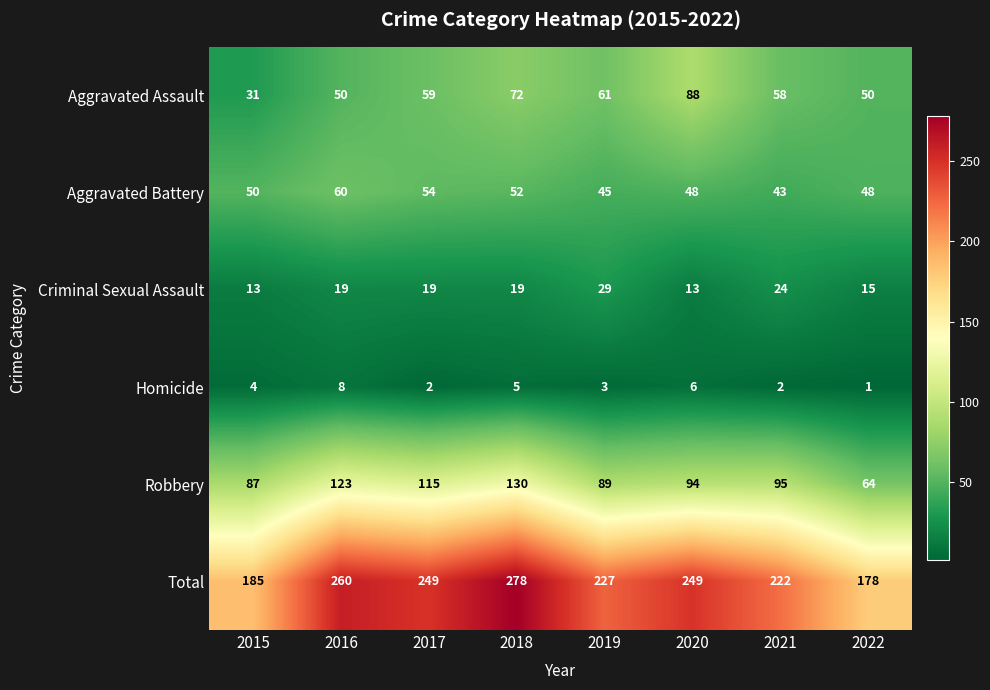

At which label does Homicide reach its minimum?

2022